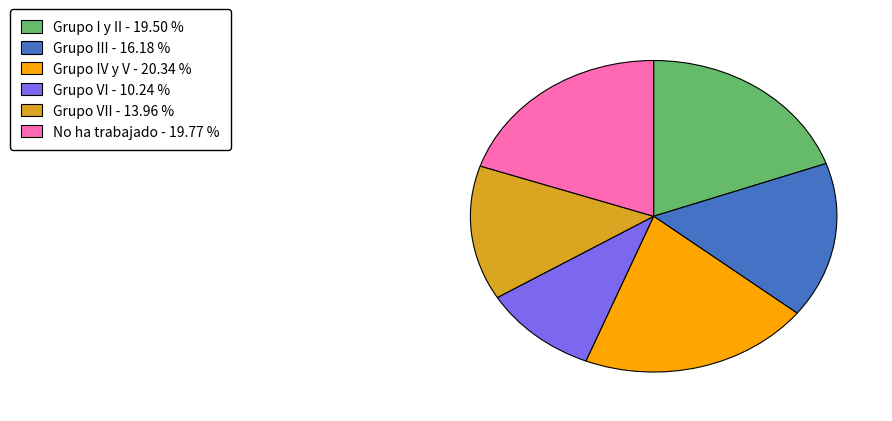

Does any single category account for the majority?

No